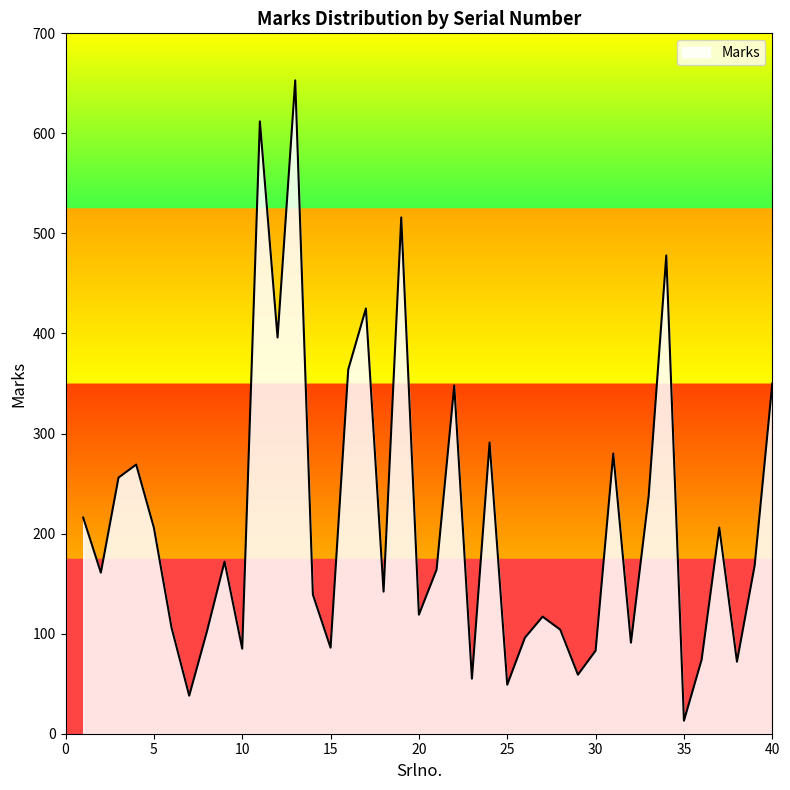

What is the maximum value shown in the chart?

653